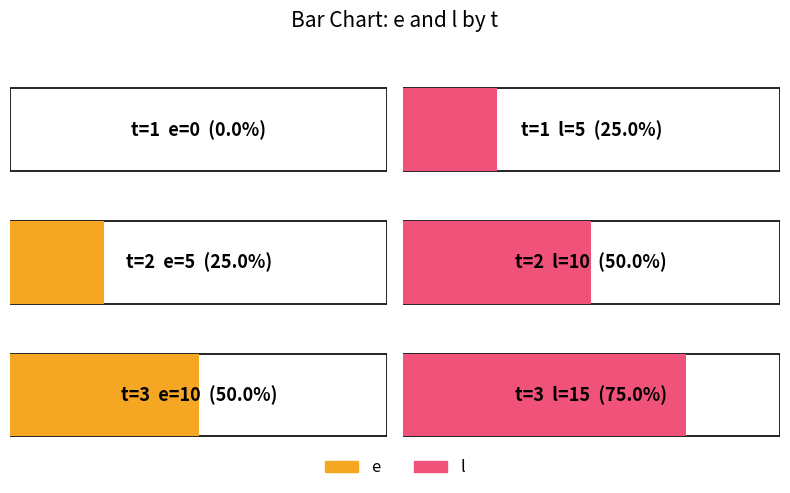

True or false: l has a value of 15 at 3.

True